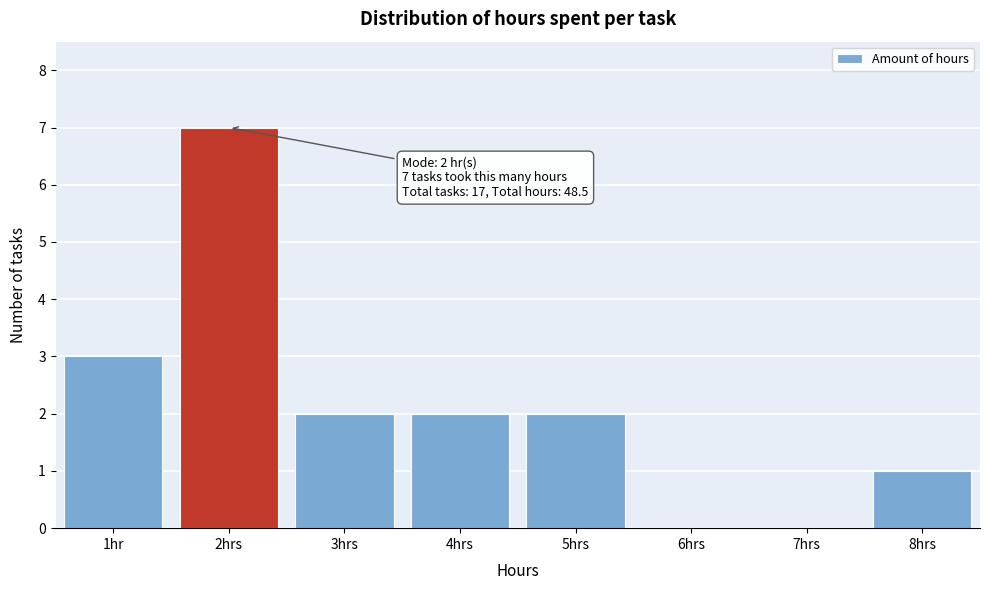

Reading left to right, extract all data points from this chart.

1hr=3	2hrs=7	3hrs=2	4hrs=2	5hrs=2	6hrs=0	7hrs=0	8hrs=1